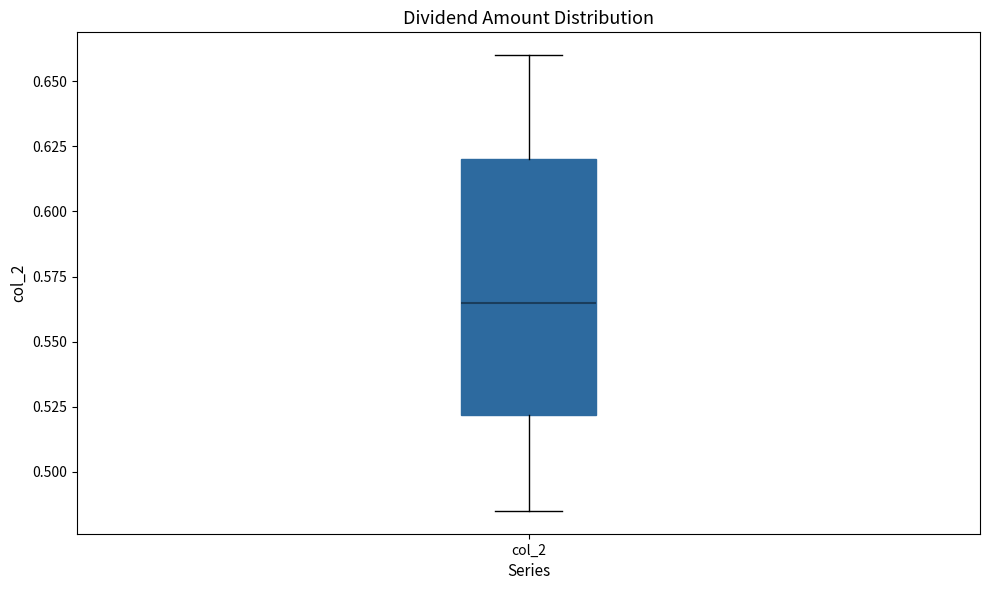

Where does the lower whisker of the box for col_2 end on the y-axis? The values are not printed on the chart, so give them approximately, as read against the axis.

0.485